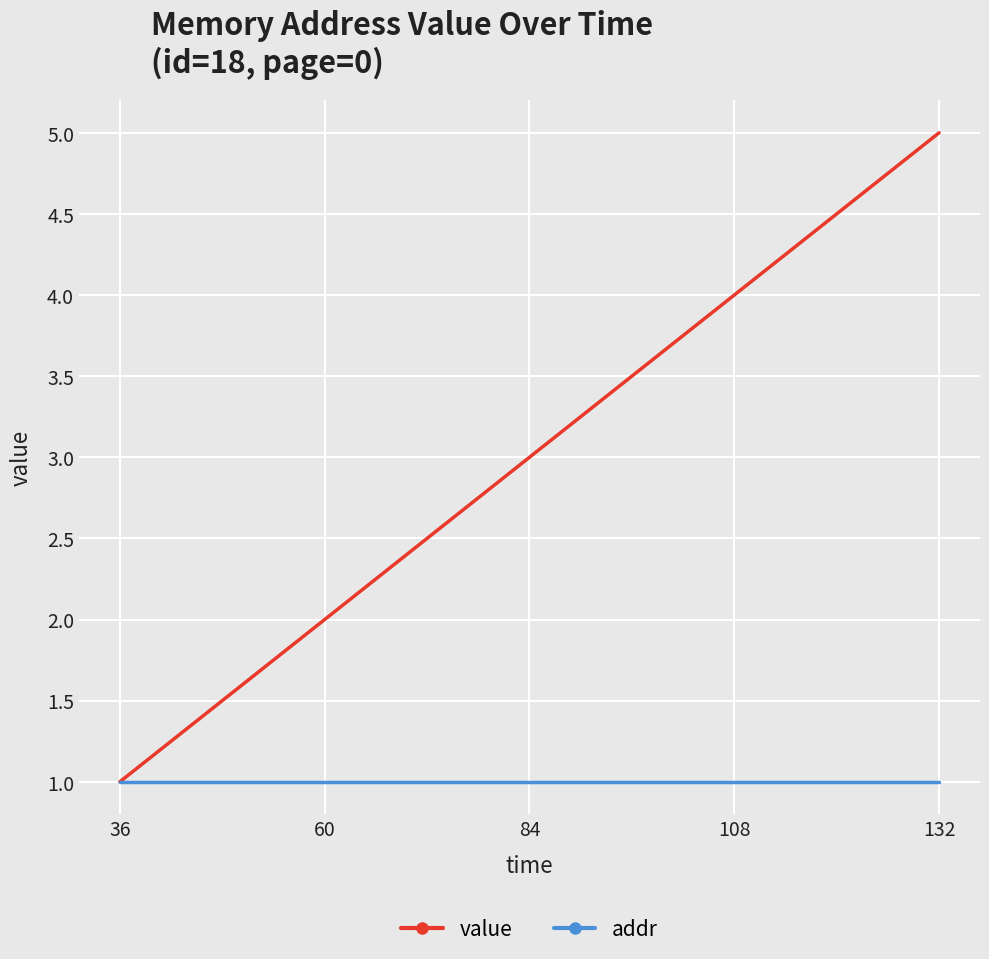

What is the average value of the addr series?

1